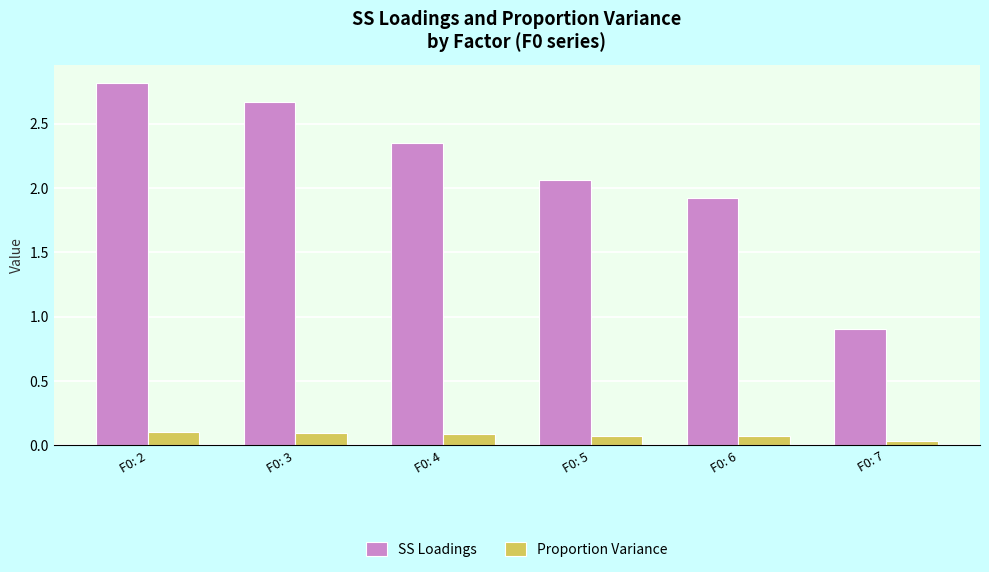

List the series in order of their peak value, highest first.

SS Loadings, Proportion Variance